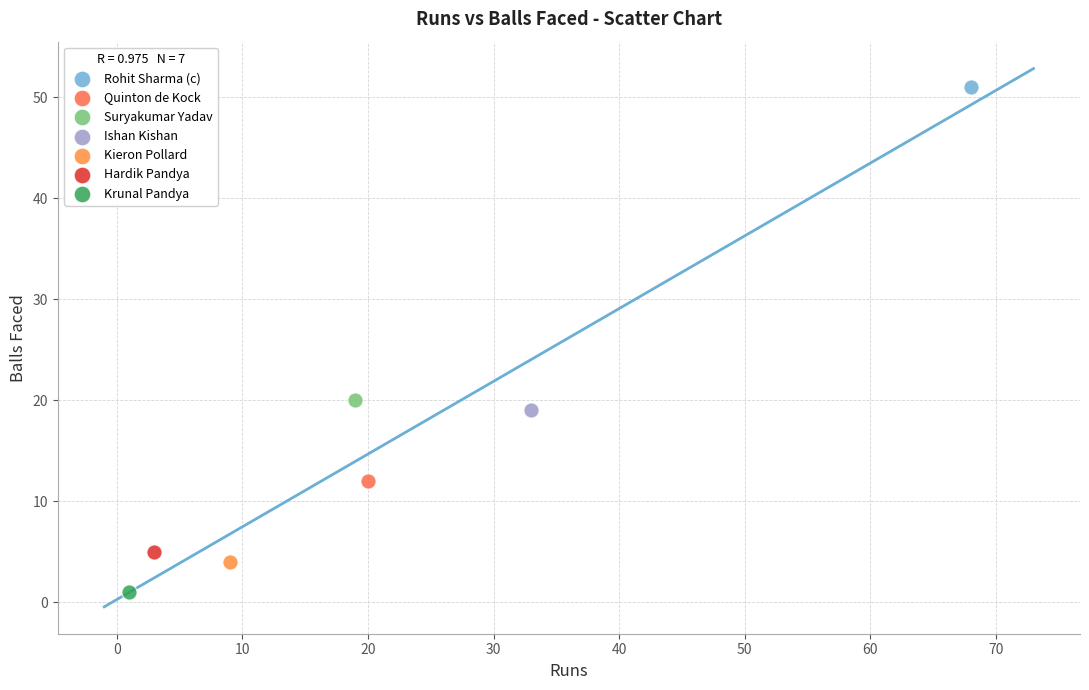

Which series contains the highest Y value?

Rohit Sharma (c)